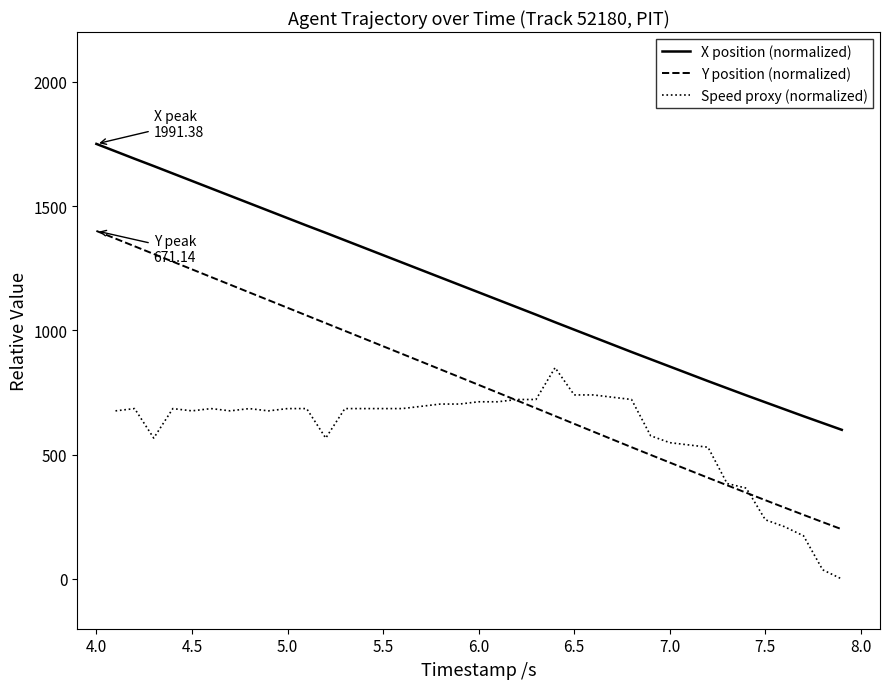

True or false: X position (normalized) and Y position (normalized) intersect in this chart.

False